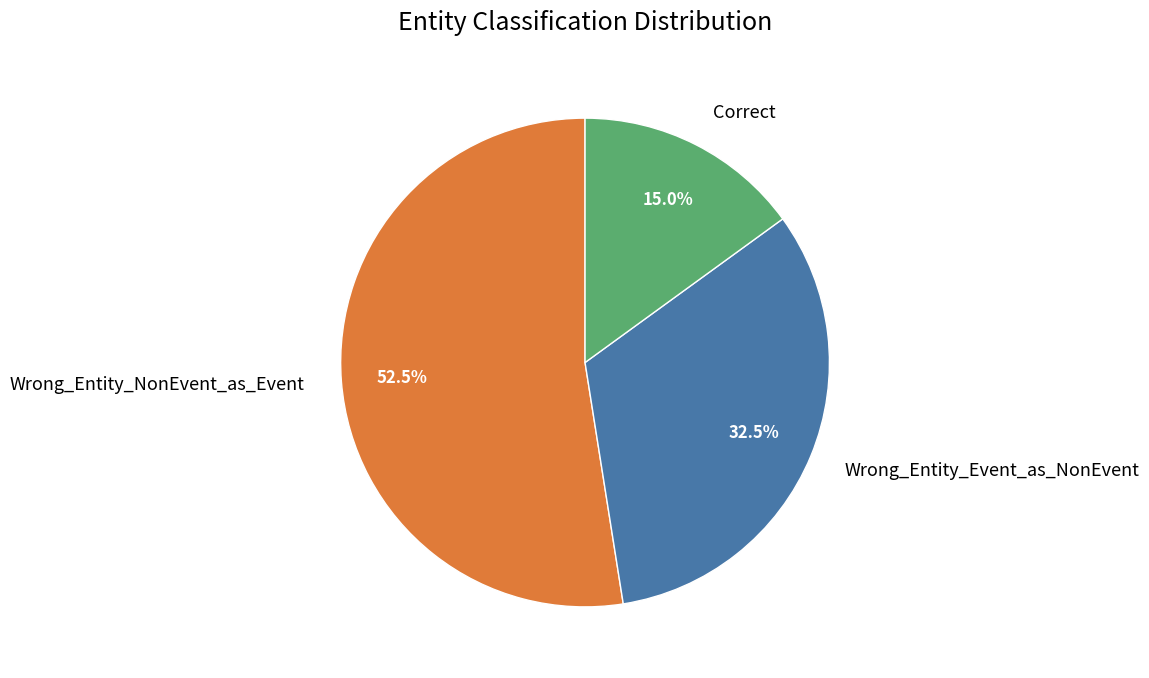

Count the number of slices in the pie.

3